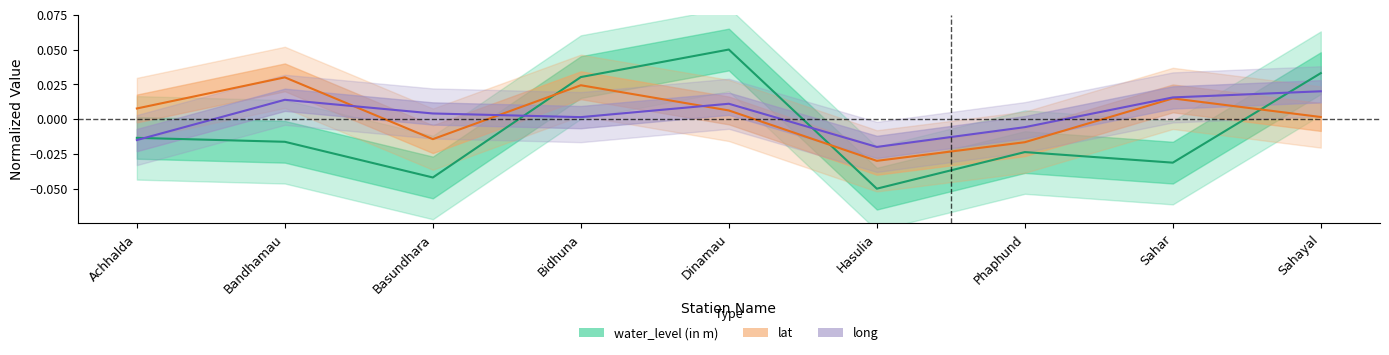

Which series has the widest spread of values?

water_level (in m)